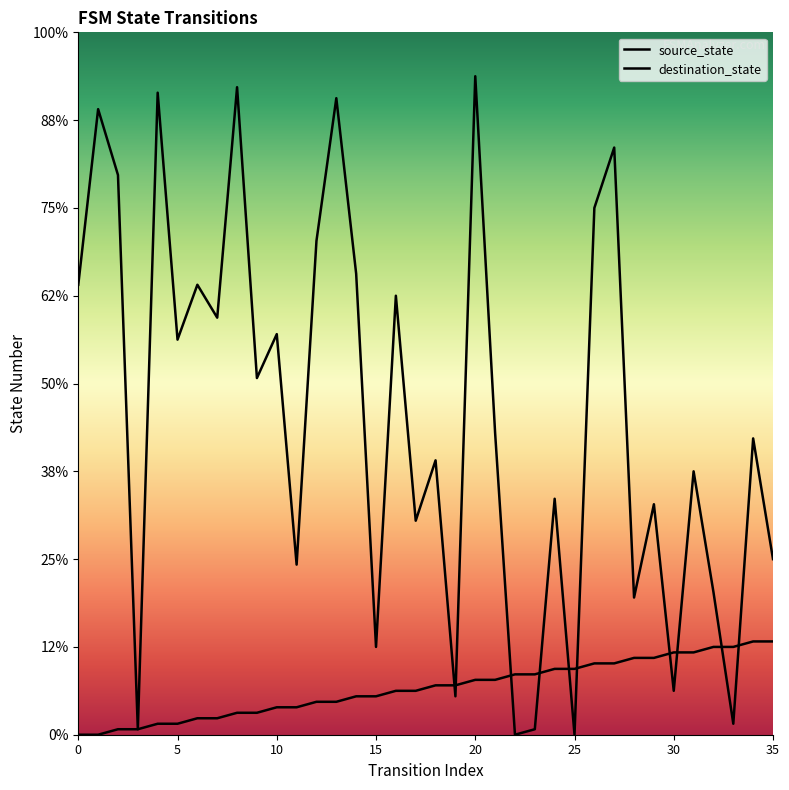

Where do source_state and destination_state first cross each other?

18 and 19